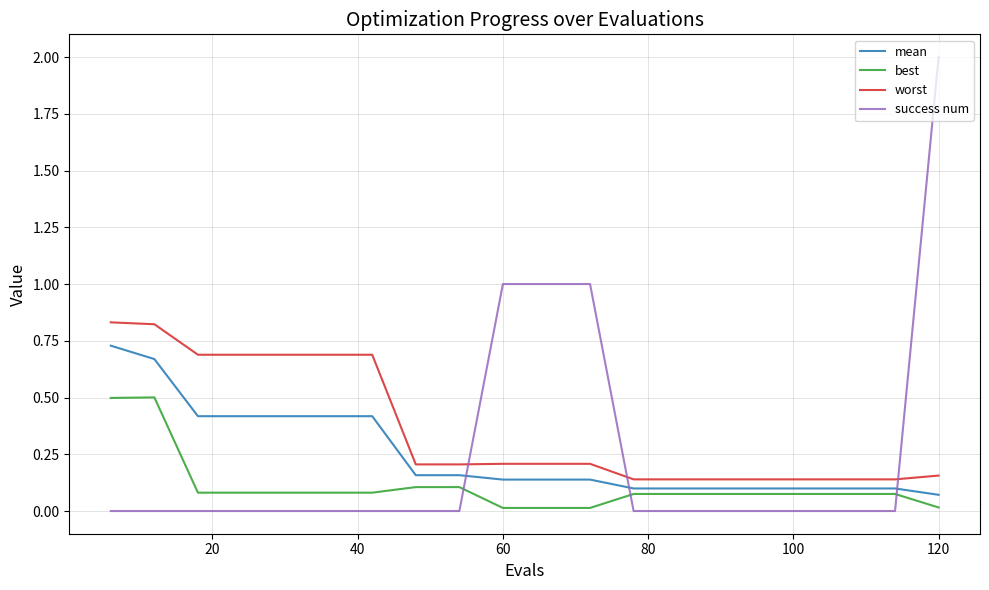

Which series has the widest spread of values?

success num